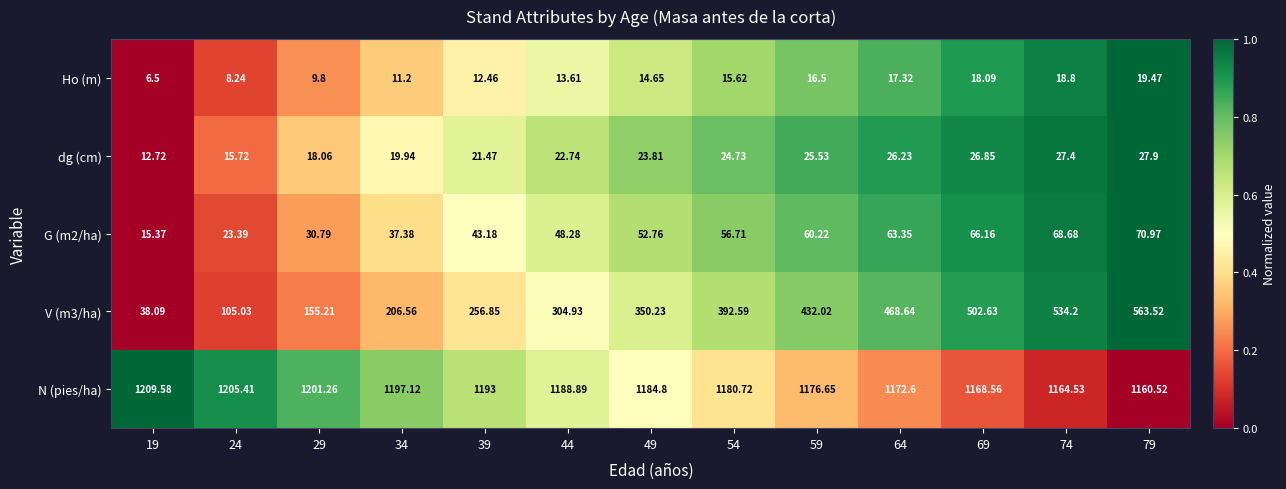

Which series has the largest total across all categories?

N (pies/ha)